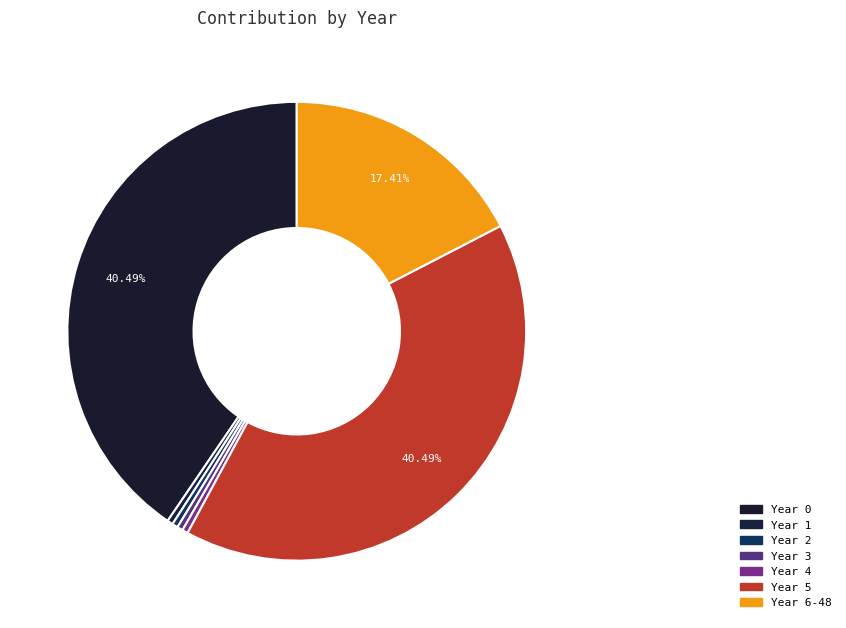

Is Year 0 the majority of the pie?

No